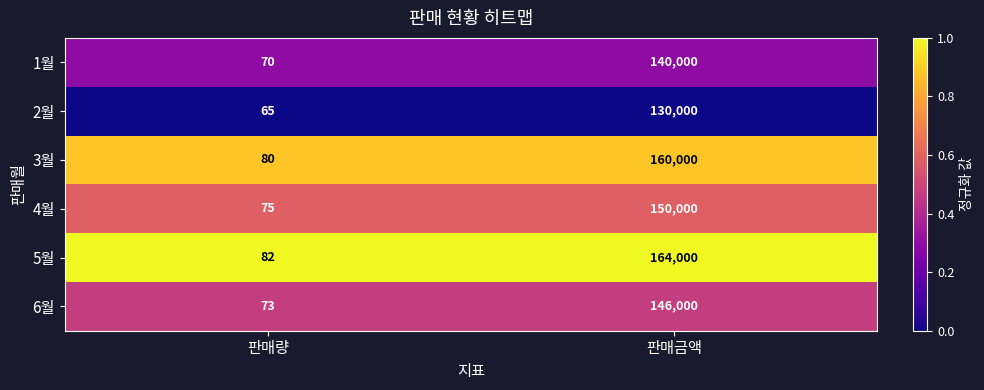

The value of 5월 at 판매금액 is 164000. True or false?

True